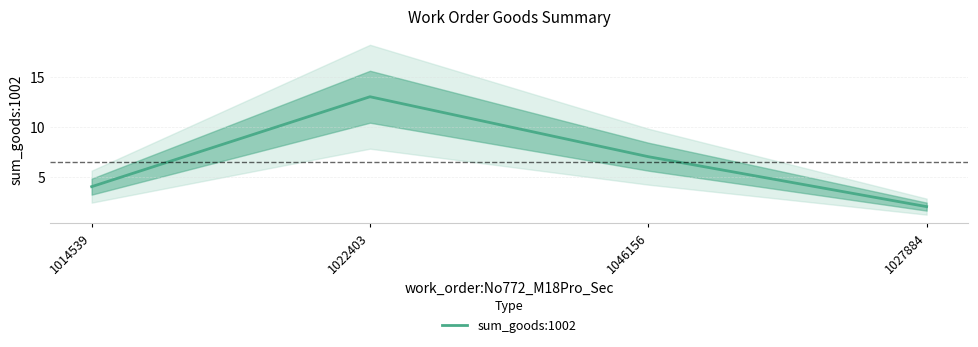

Which has a higher value, 1014539 or 1022403?

1022403